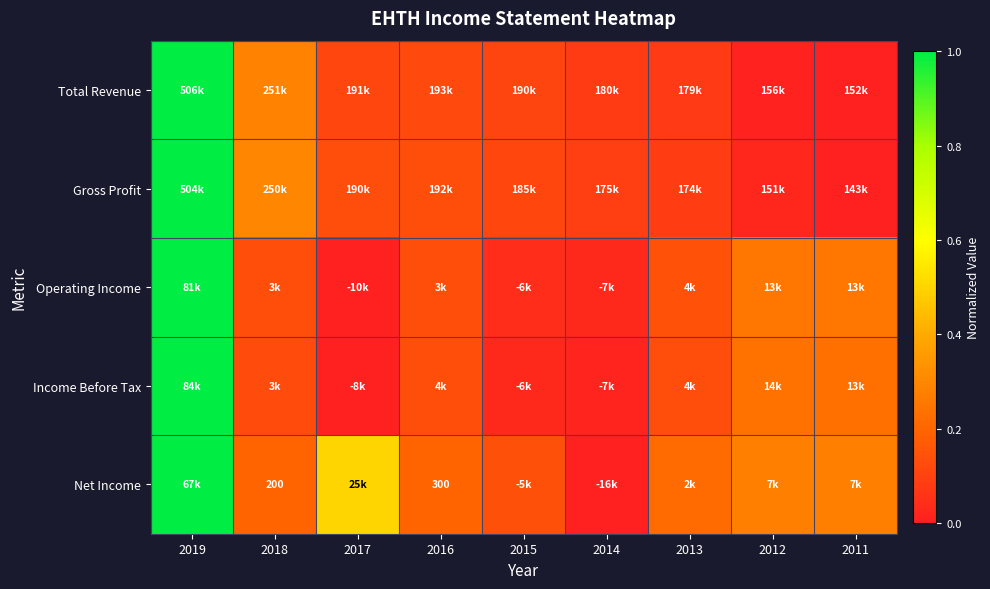

Is it true that Total Revenue equals 0.1 at 2016?

True